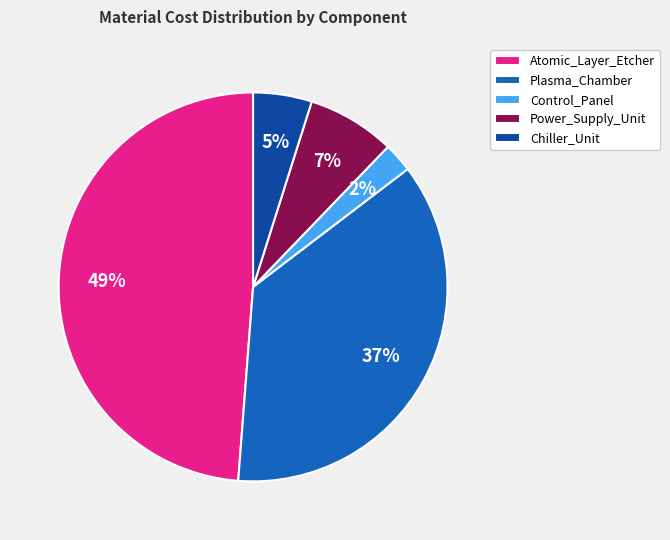

Count the number of slices in the pie.

5